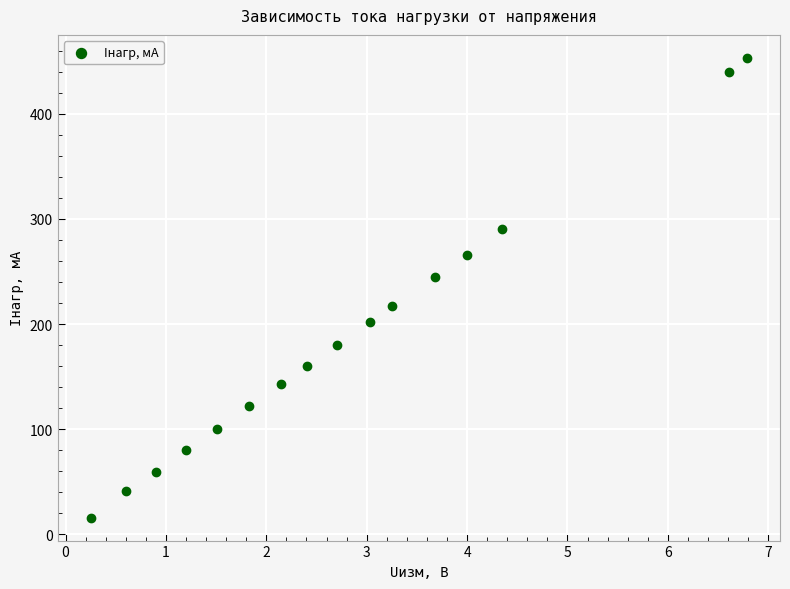

What is the range of Y values (max minus min)?

437